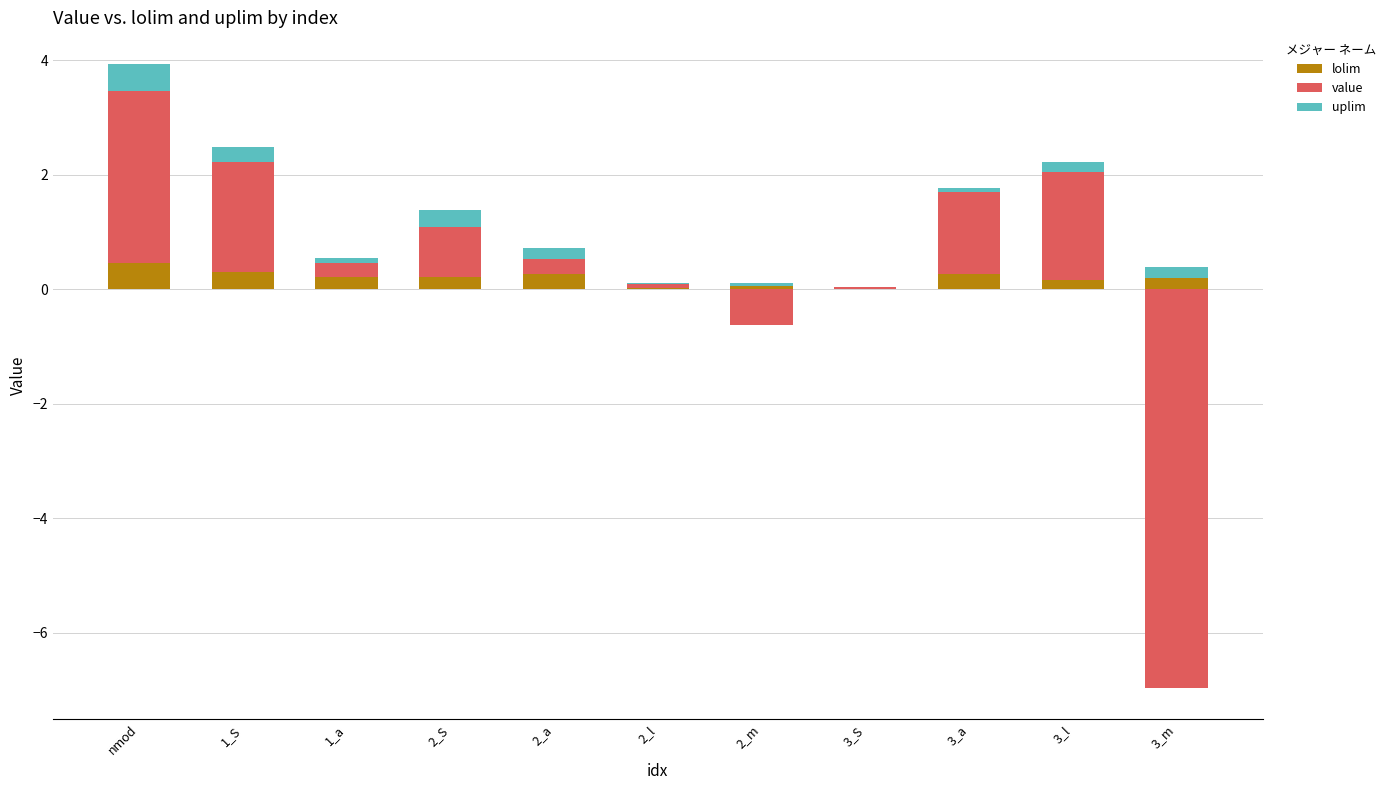

What is the sum of all uplim values?

1.8